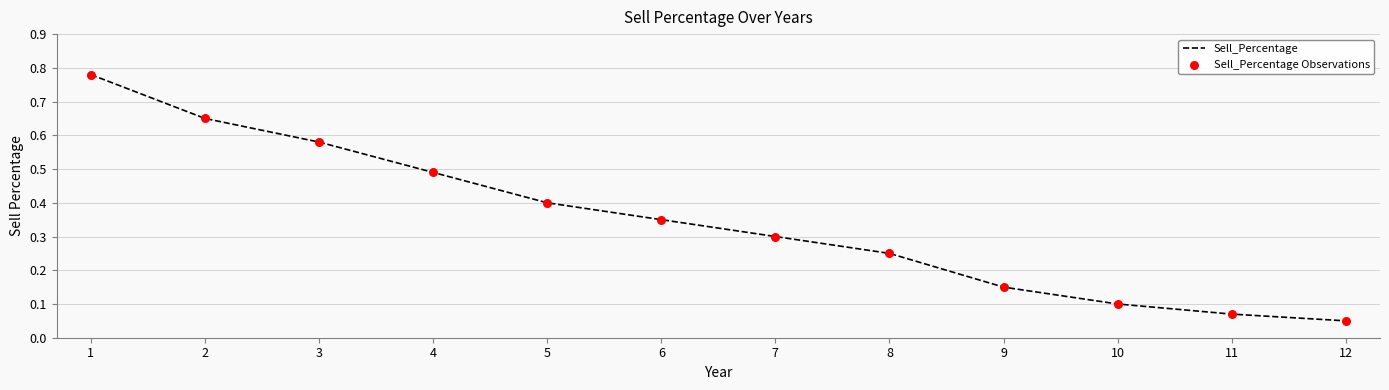

At which label is the value closest to 0?

12